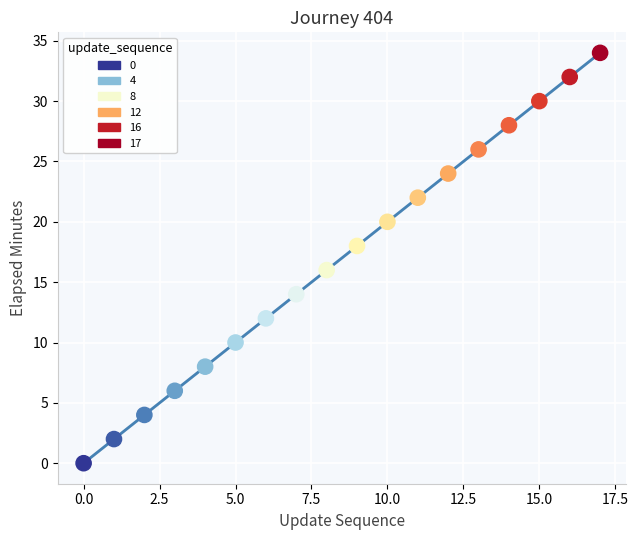

What is the range of Y values (max minus min)?

34